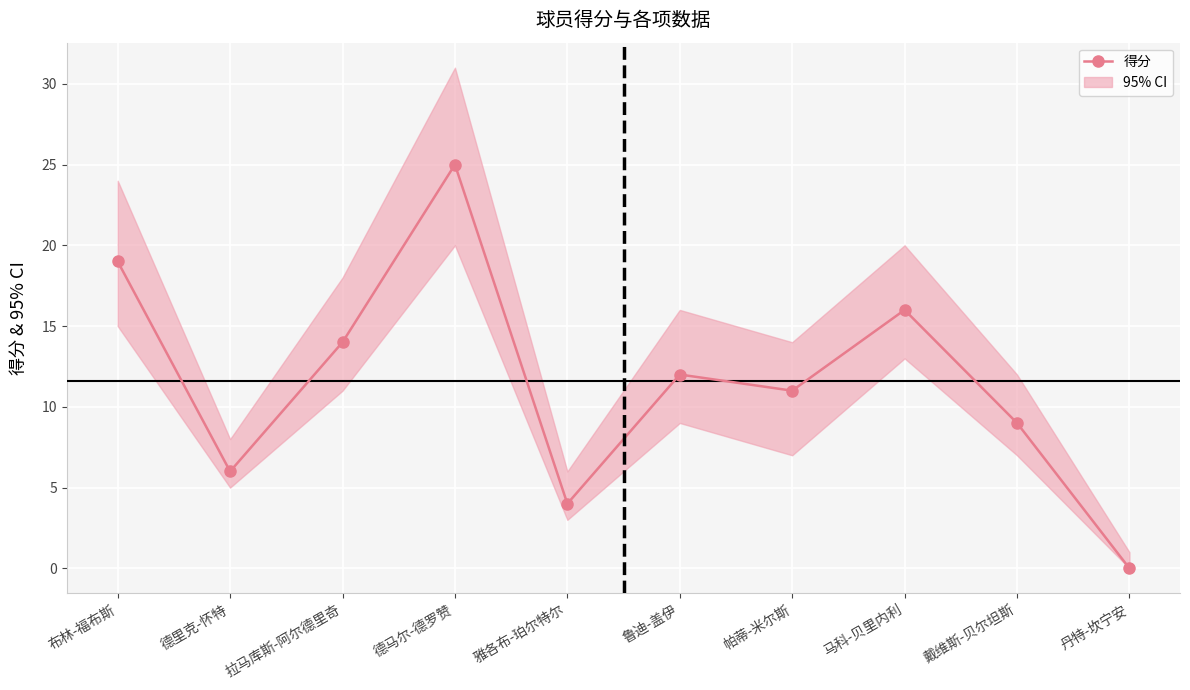

Reading left to right, transcribe all the data shown in this chart.

布林-福布斯=19	德里克-怀特=6	拉马库斯-阿尔德里奇=14	德马尔-德罗赞=25	雅各布-珀尔特尔=4	鲁迪-盖伊=12	帕蒂-米尔斯=11	马科-贝里内利=16	戴维斯-贝尔坦斯=9	丹特-坎宁安=0